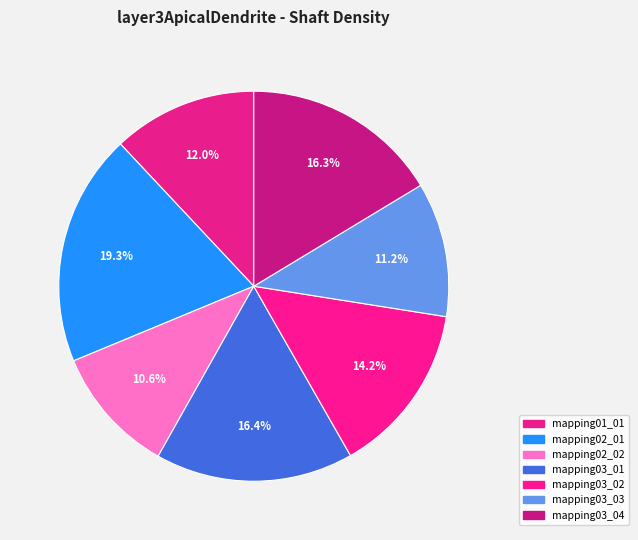

Is mapping03_02 the majority of the pie?

No